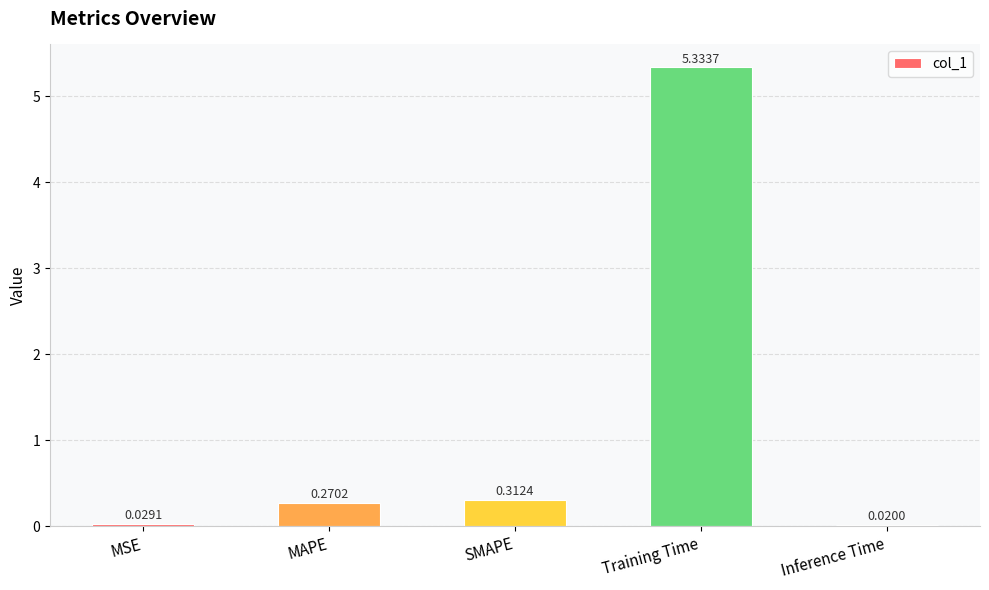

Rank the categories by value from highest to lowest.

Training Time, SMAPE, MAPE, MSE, Inference Time